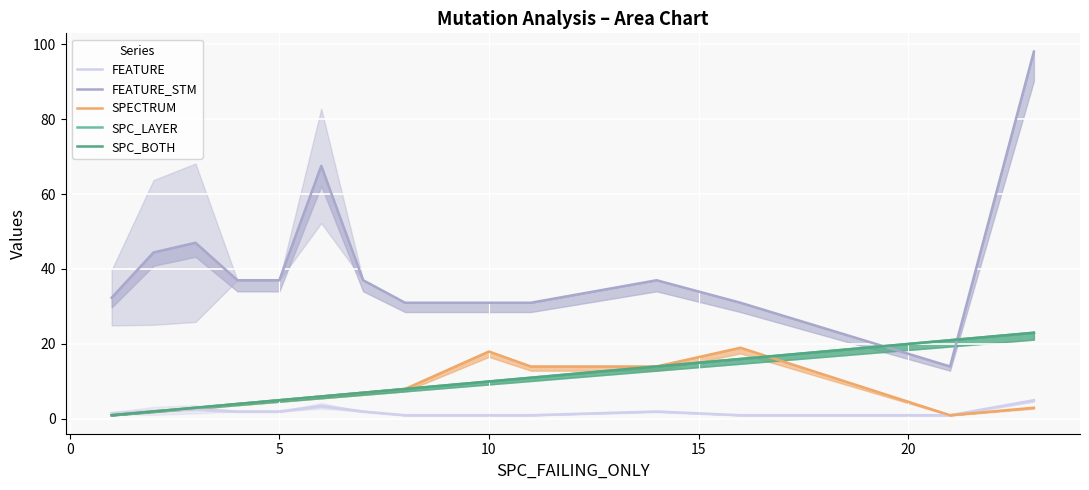

How many values in the SPC_LAYER series exceed 8?

6